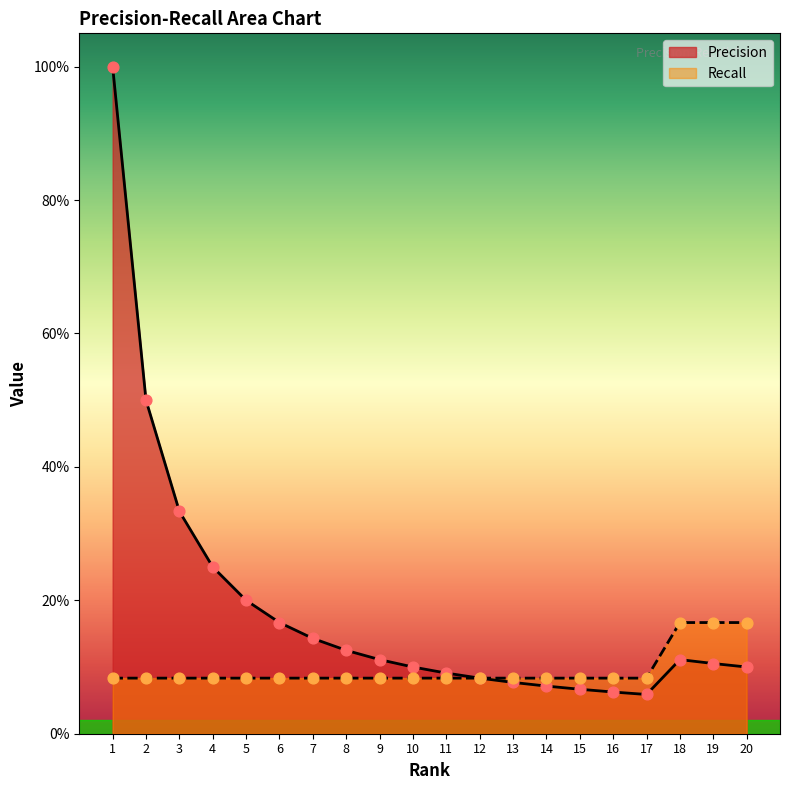

Which series contains the highest Y value?

Precision